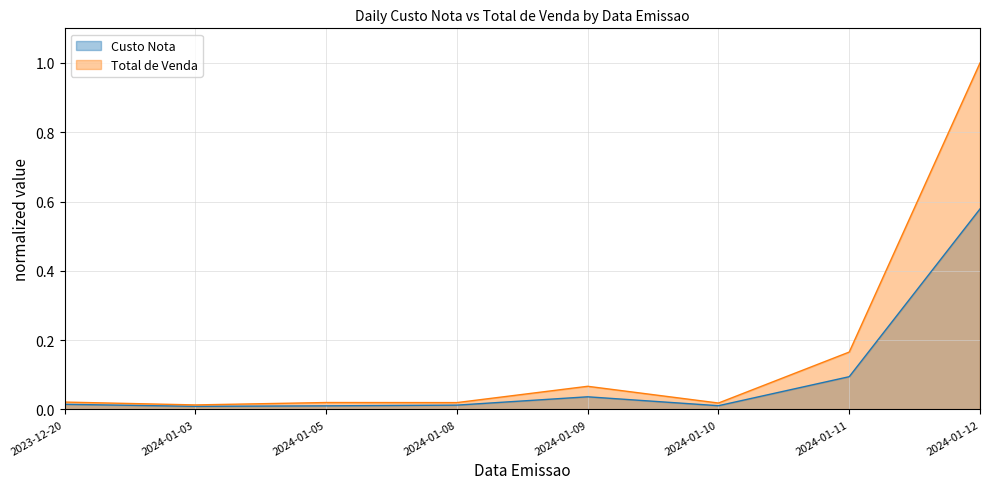

True or false: Custo Nota has a value of 0.0 at 2024-01-03.

False